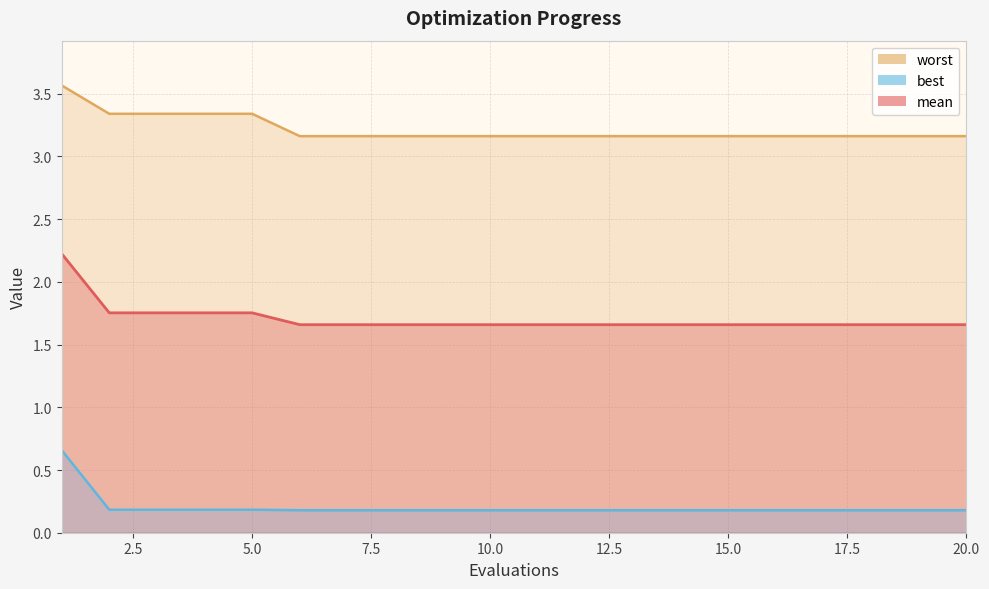

The best series shows 0.2 at 7. True or false?

True